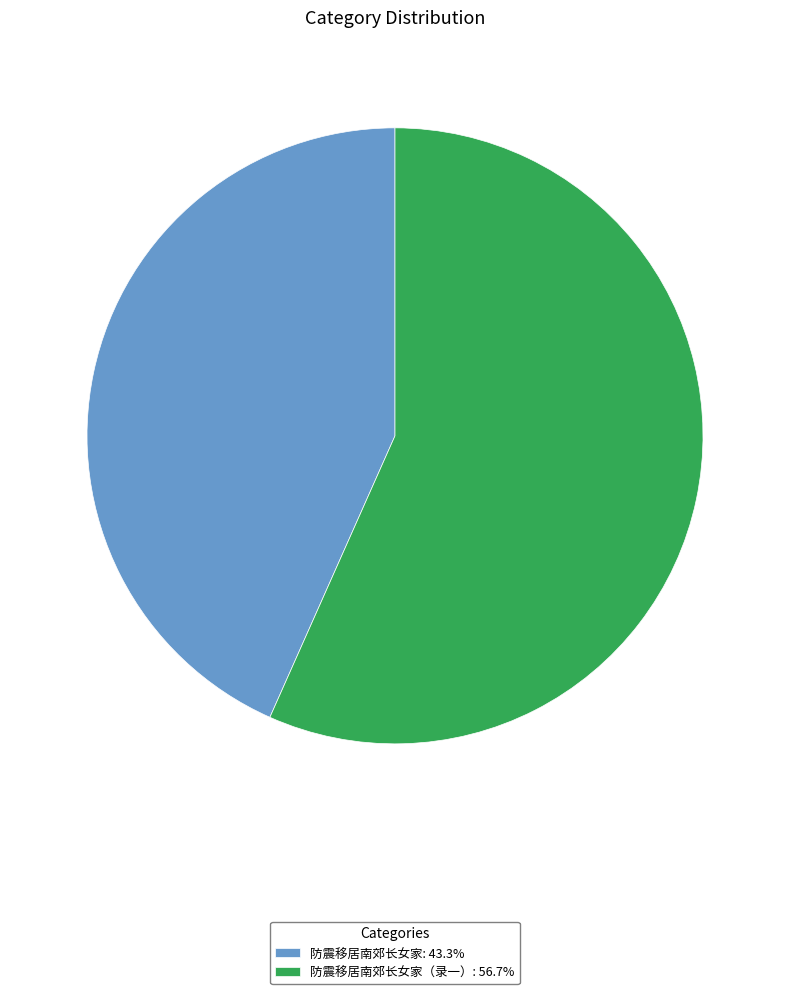

How many slices are in this pie chart?

2